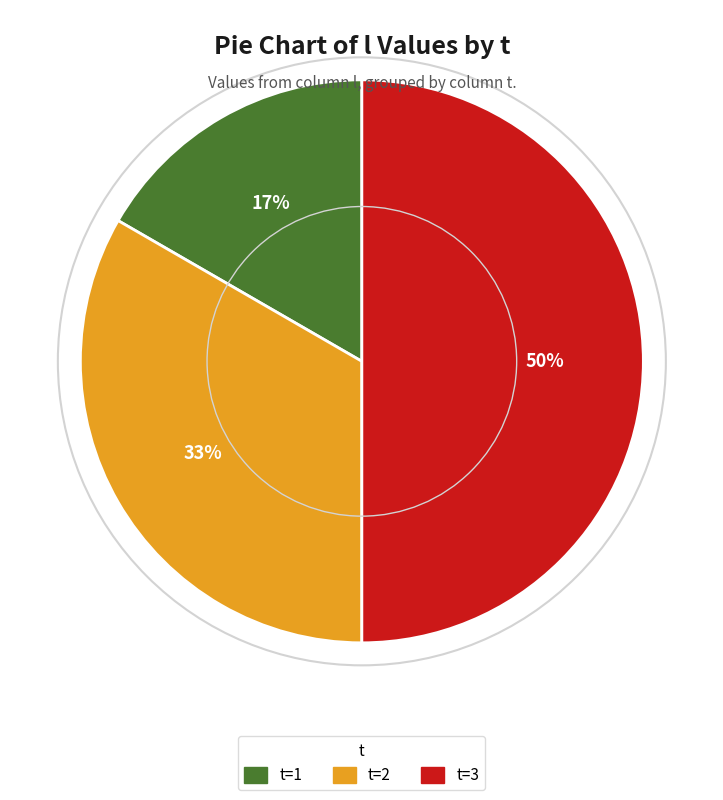

Does t=2 account for over 50% of the chart?

No